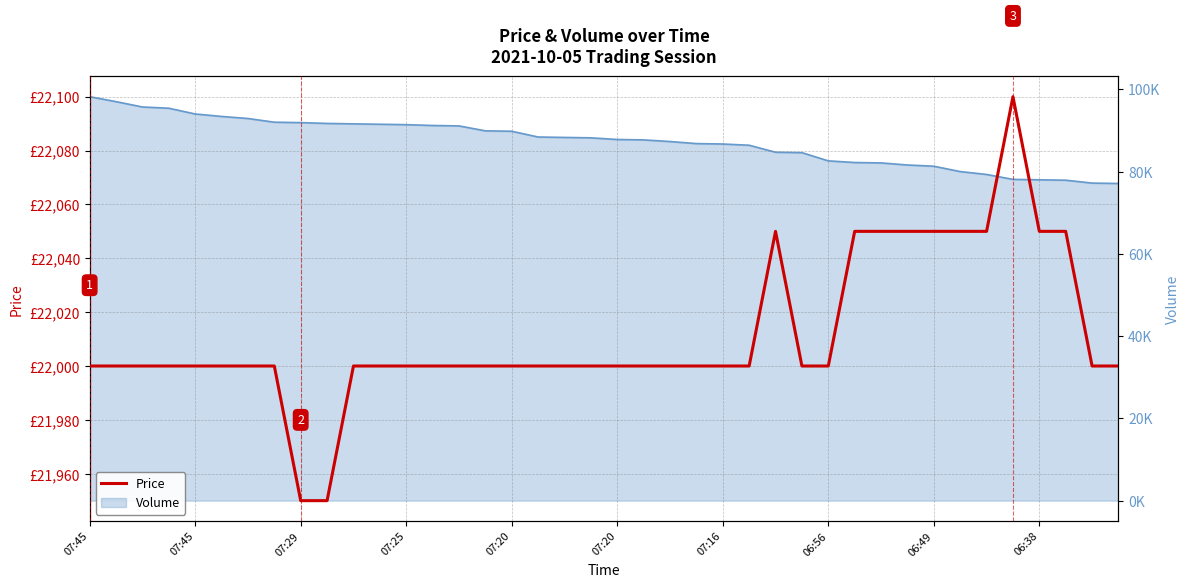

What is the difference between the maximum and minimum values?

150